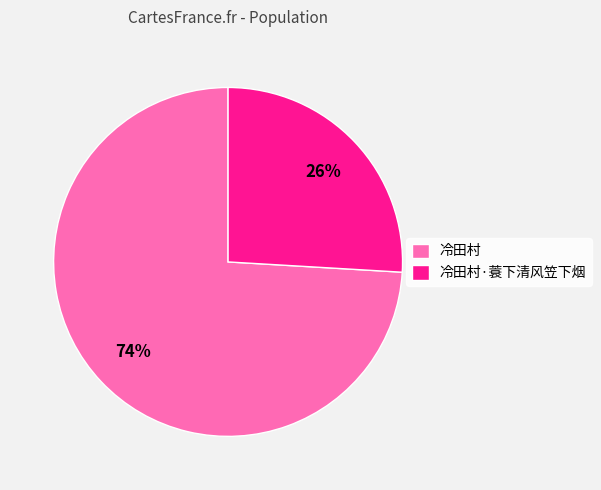

How many segments does this pie chart have?

2